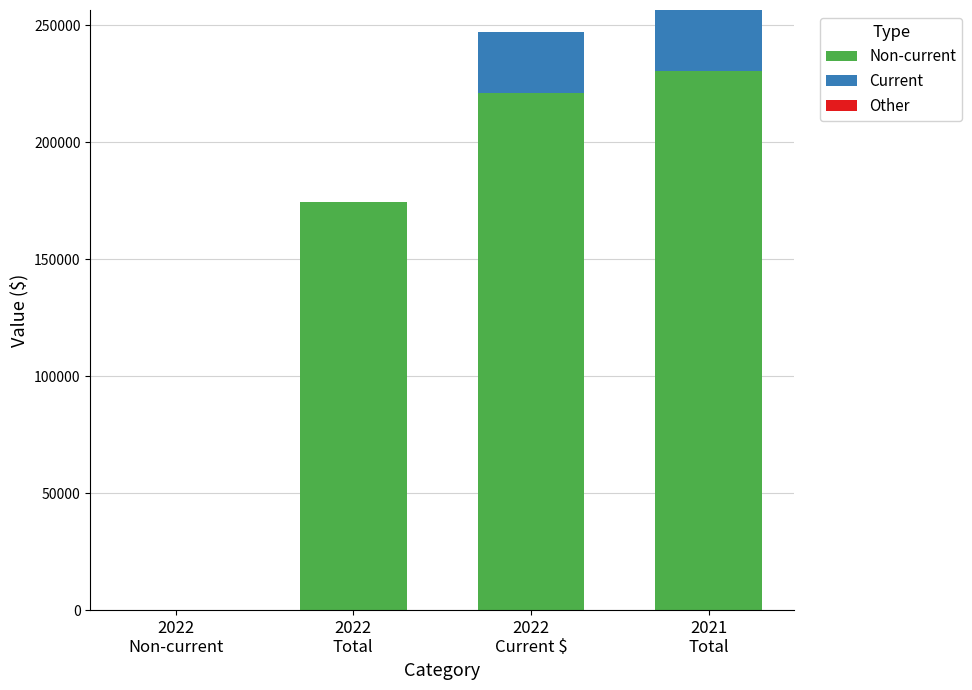

What is the maximum value for Non-current?

230354